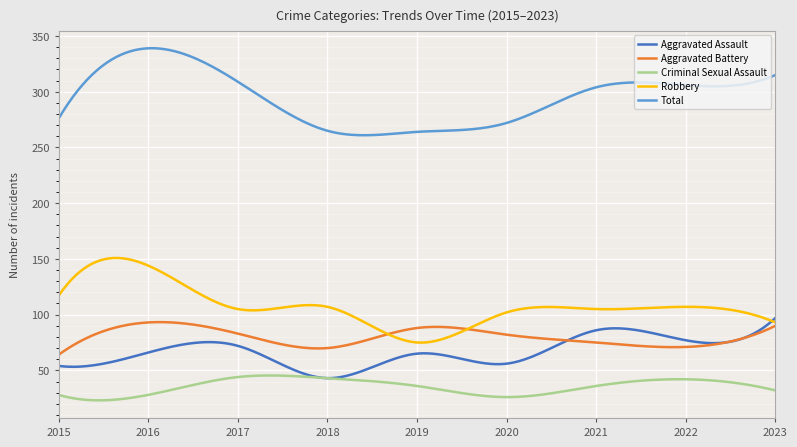

True or false: Aggravated Battery and Criminal Sexual Assault cross at least once.

False